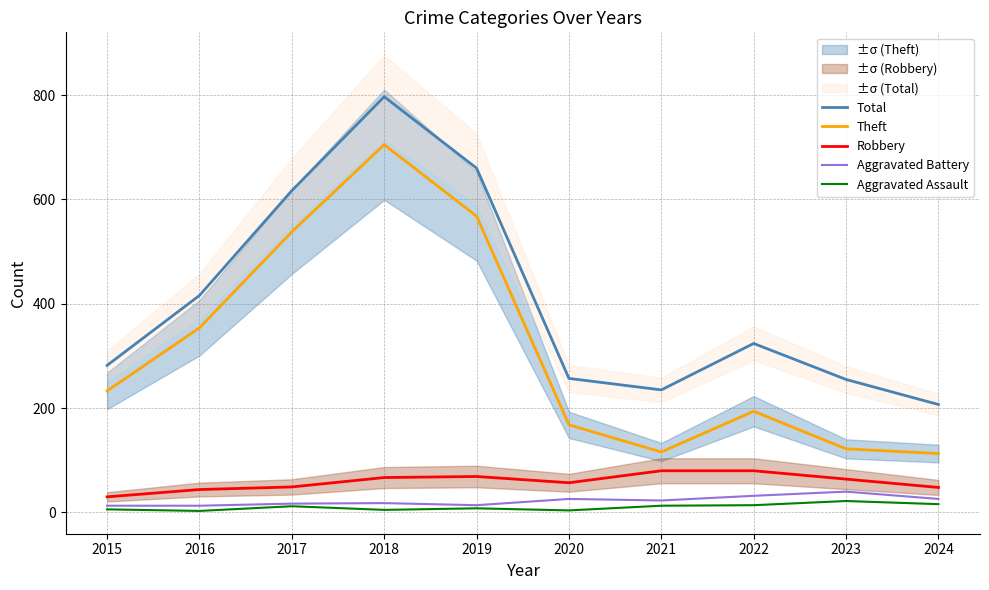

Does the chart have visible grid lines?

Yes